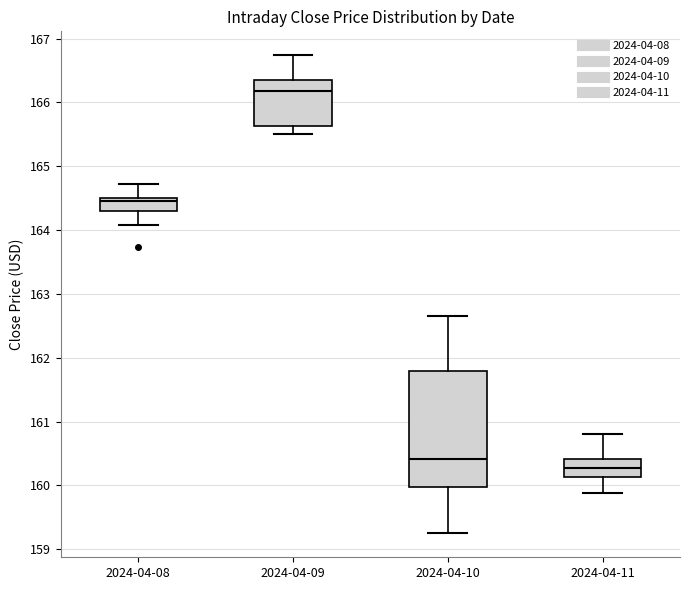

Reading left to right, transcribe this box plot: for each box, give where its median line is, the range the box spans, and where its two whiskers end, as read against the y-axis. The values are not printed on the chart, so give them approximately, as read against the axis.

2024-04-08: median 164.4, box 164.3 to 164.5, whiskers 164.1 to 164.7
2024-04-09: median 166.2, box 165.6 to 166.4, whiskers 165.5 to 166.7
2024-04-10: median 160.4, box 160.0 to 161.8, whiskers 159.3 to 162.7
2024-04-11: median 160.3, box 160.1 to 160.4, whiskers 159.9 to 160.8